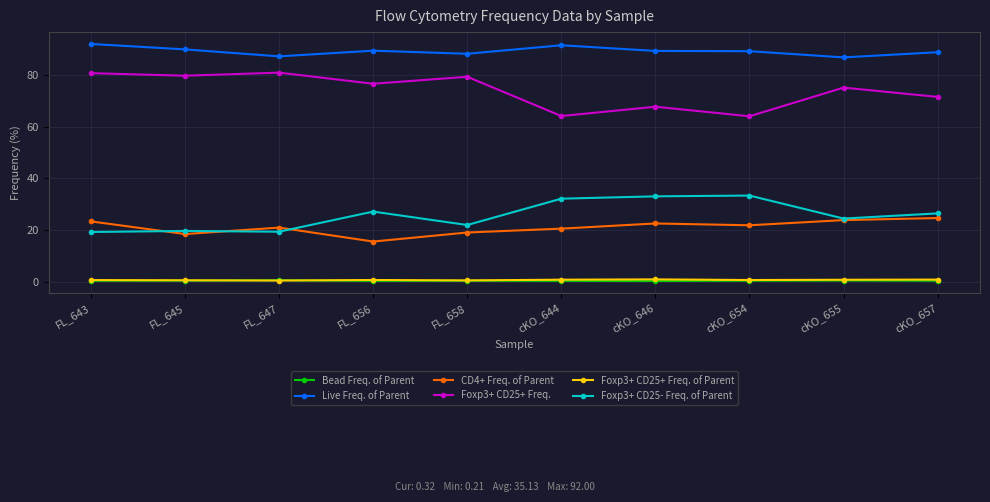

At how many categories does at least one series exceed 40?

10